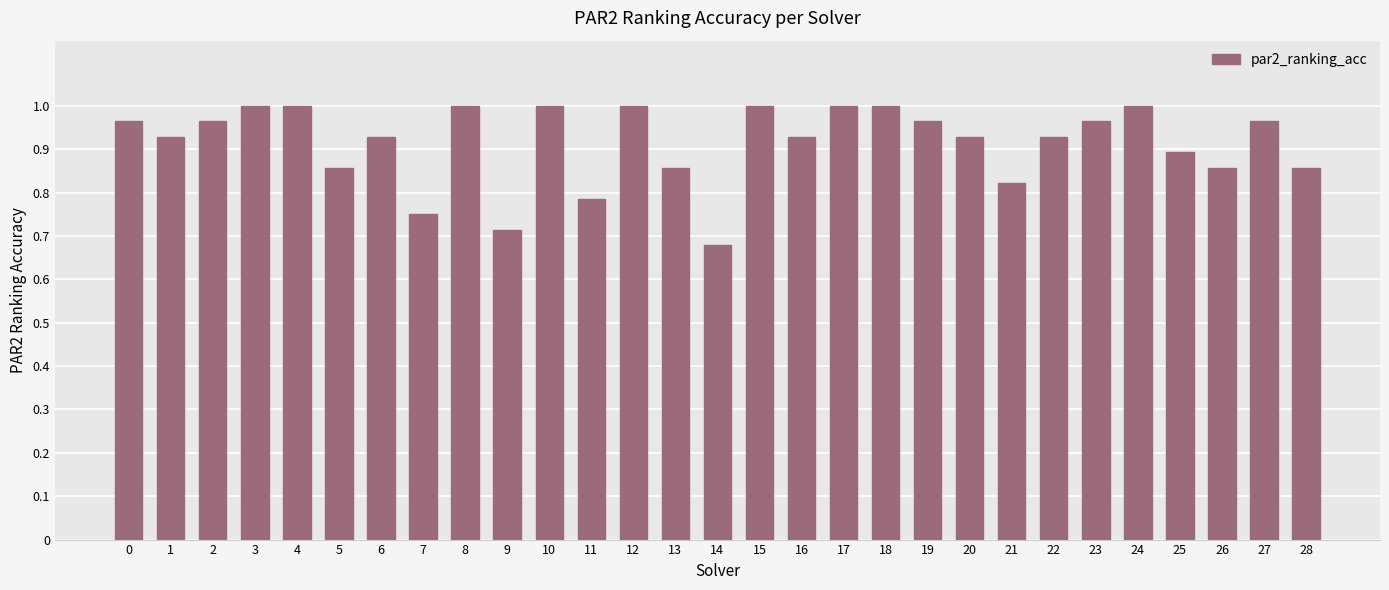

The value at 1 is 0.9. True or false?

True